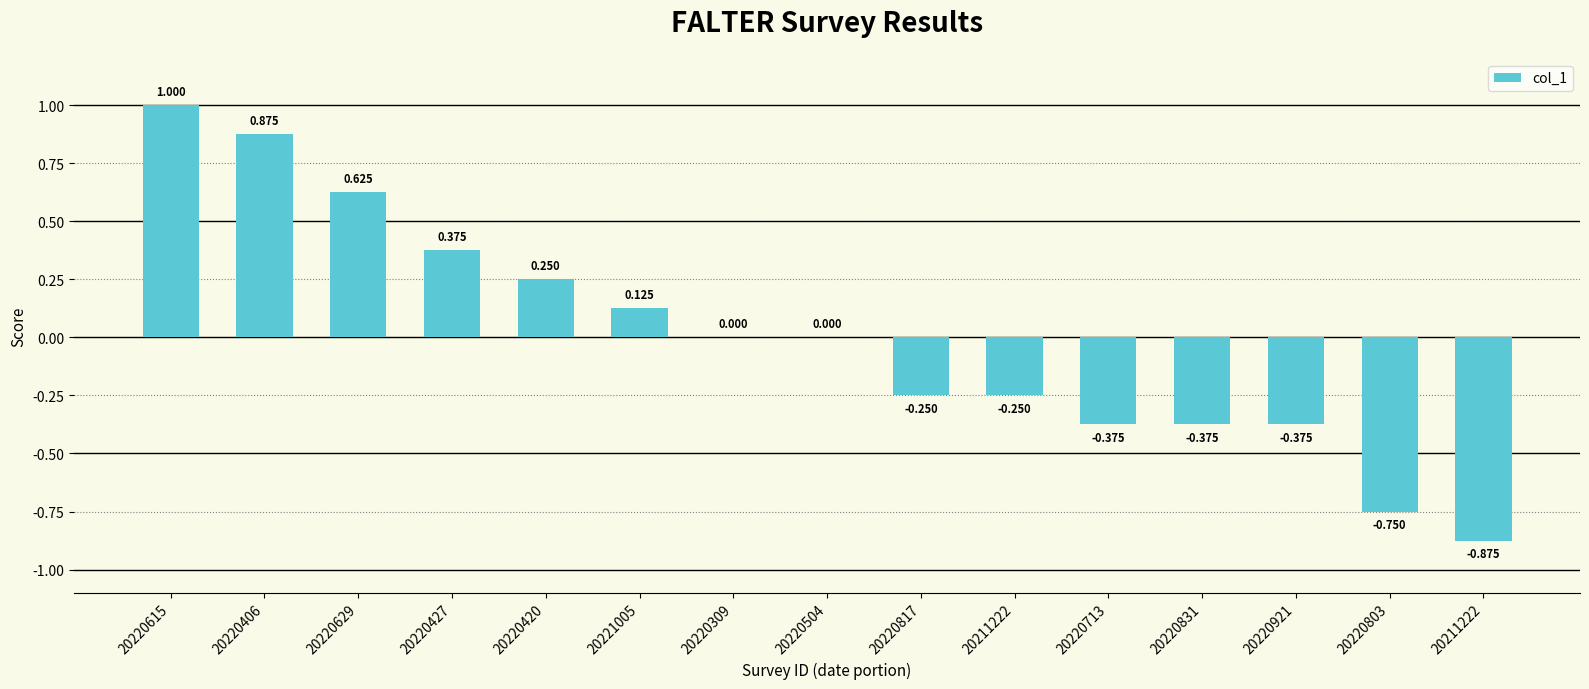

How many distinct data groups are displayed?

1